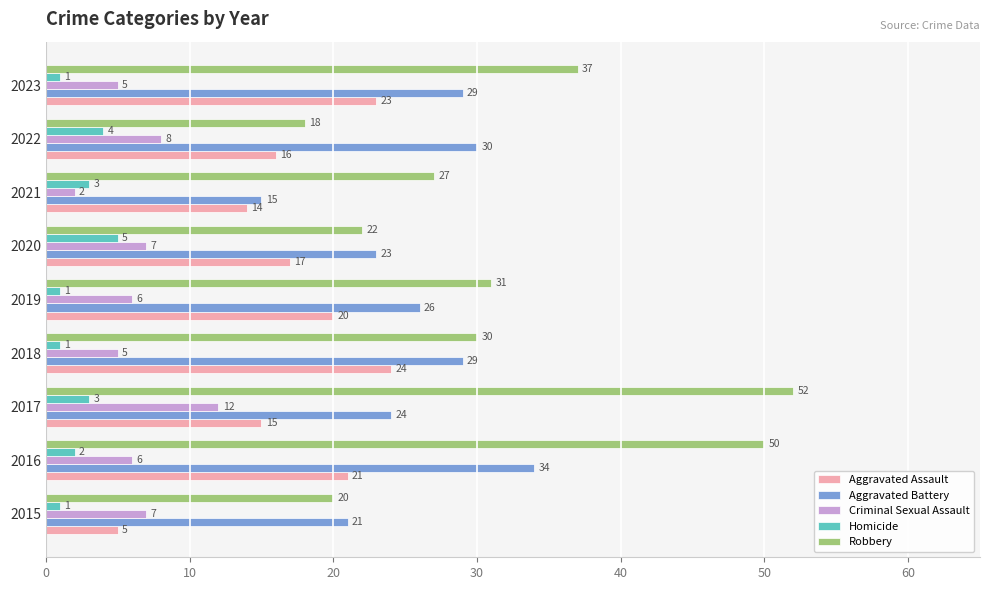

Which series has the widest spread of values?

Robbery